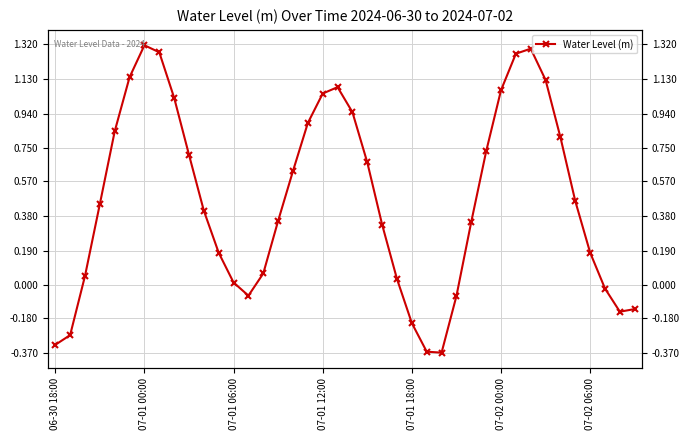

How many categories are shown in the chart?

40